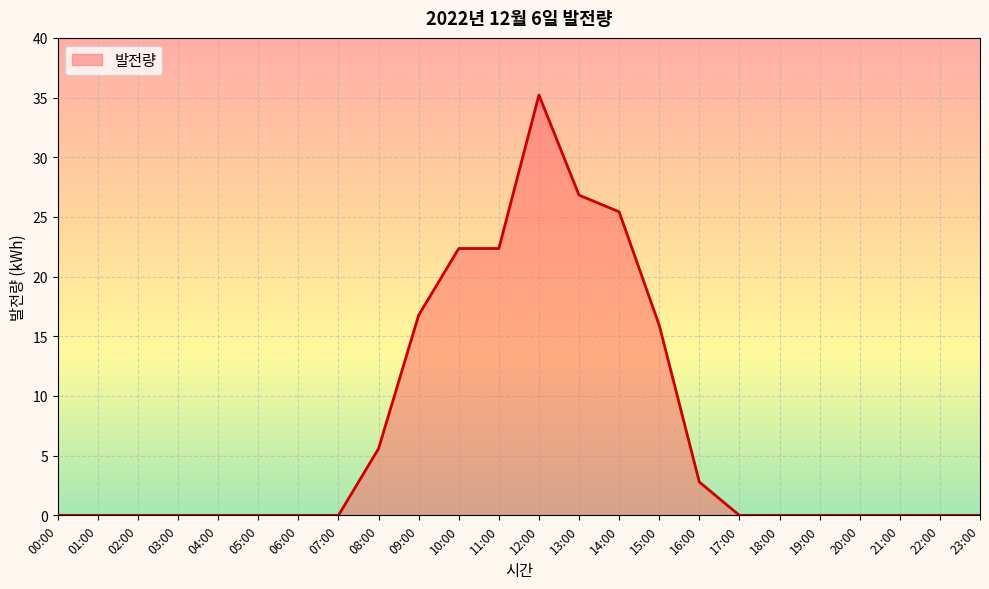

What is the sum of all values?

173.3